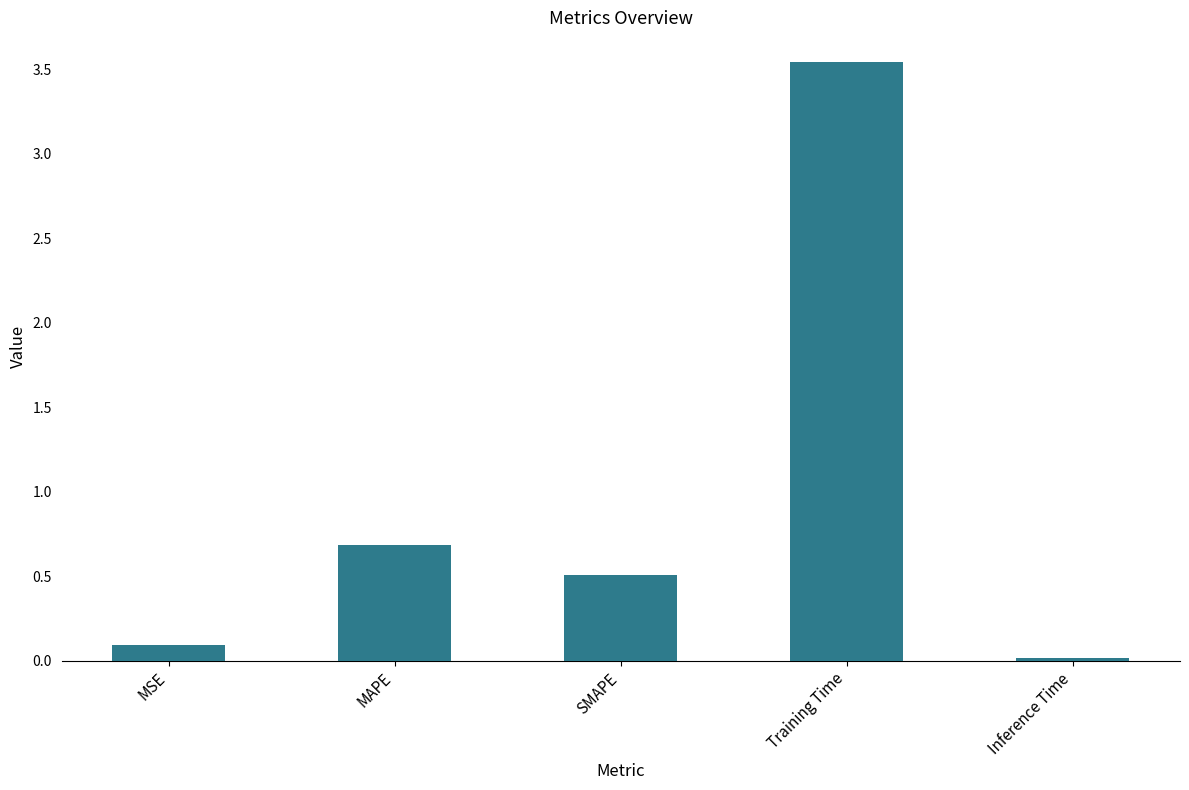

At which category does the chart reach its peak across all series?

Training Time